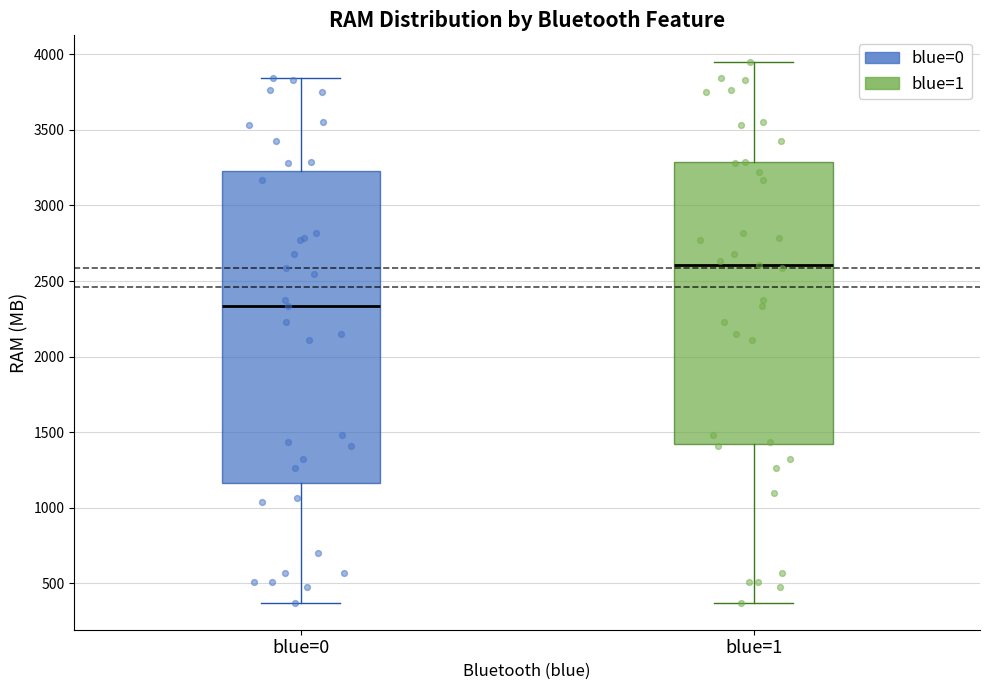

Where does the median line of the box for blue=1 sit on the y-axis? The values are not printed on the chart, so give them approximately, as read against the axis.

2600